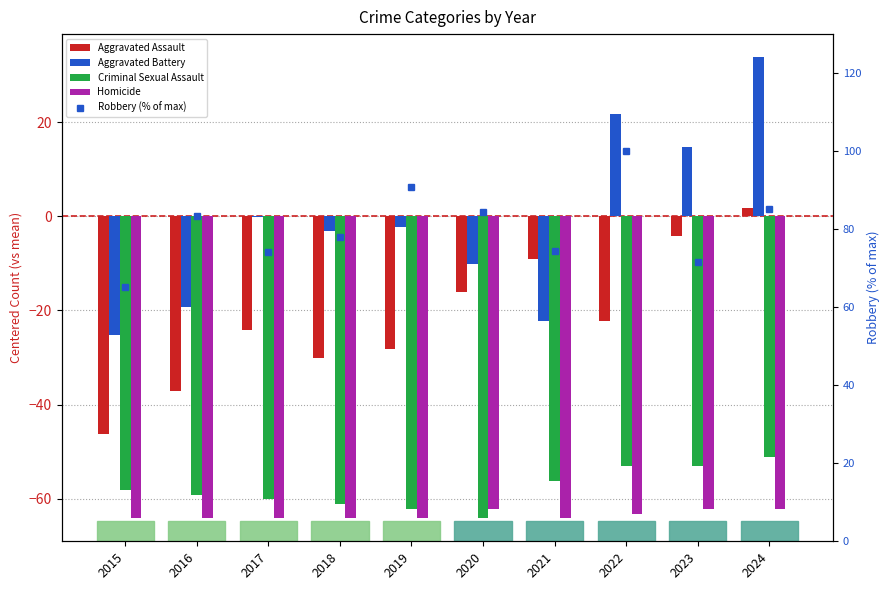

Which label corresponds to the smallest value in the chart?

2020